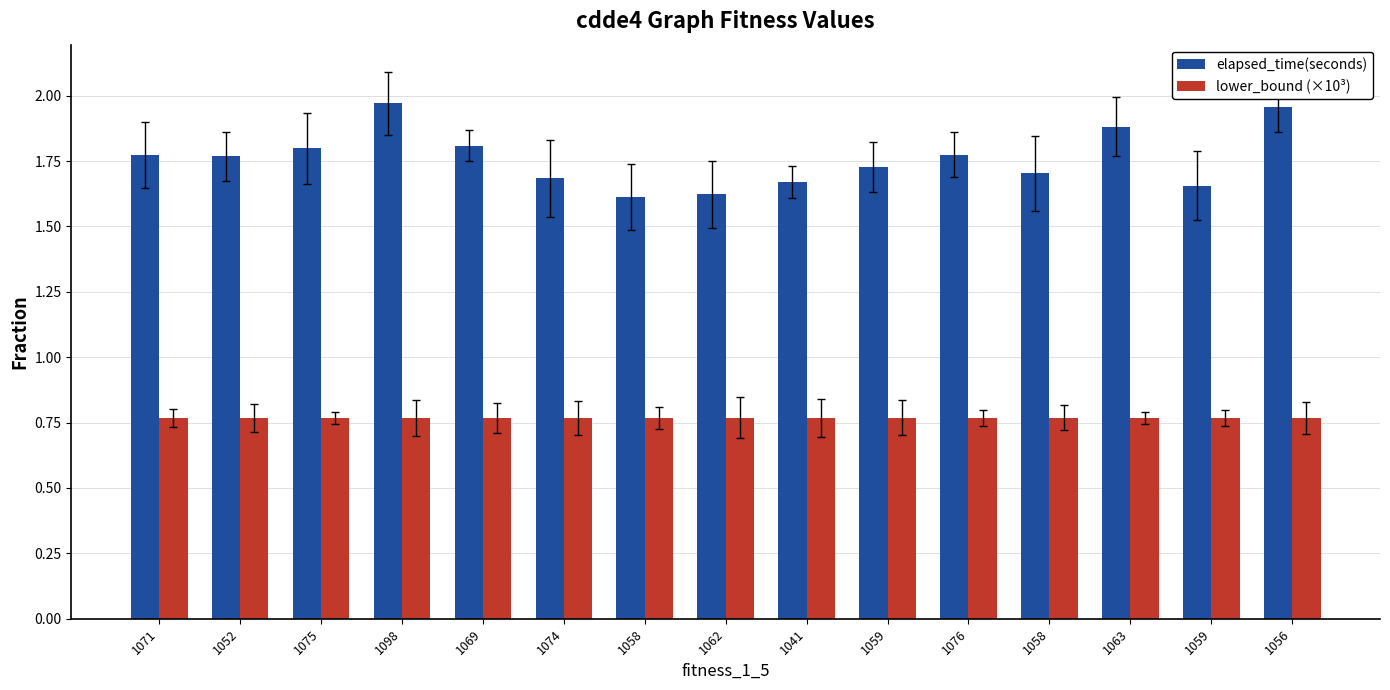

Reading right to left, what are all the values shown in this chart?

elapsed_time(seconds): 1056=2.0	1059=1.7	1063=1.9	1058=1.7	1076=1.8	1059=1.7	1041=1.7	1062=1.6	1058=1.6	1074=1.7	1069=1.8	1098=2.0	1075=1.8	1052=1.8	1071=1.8
lower_bound (×10³): 1056=0.8	1059=0.8	1063=0.8	1058=0.8	1076=0.8	1059=0.8	1041=0.8	1062=0.8	1058=0.8	1074=0.8	1069=0.8	1098=0.8	1075=0.8	1052=0.8	1071=0.8